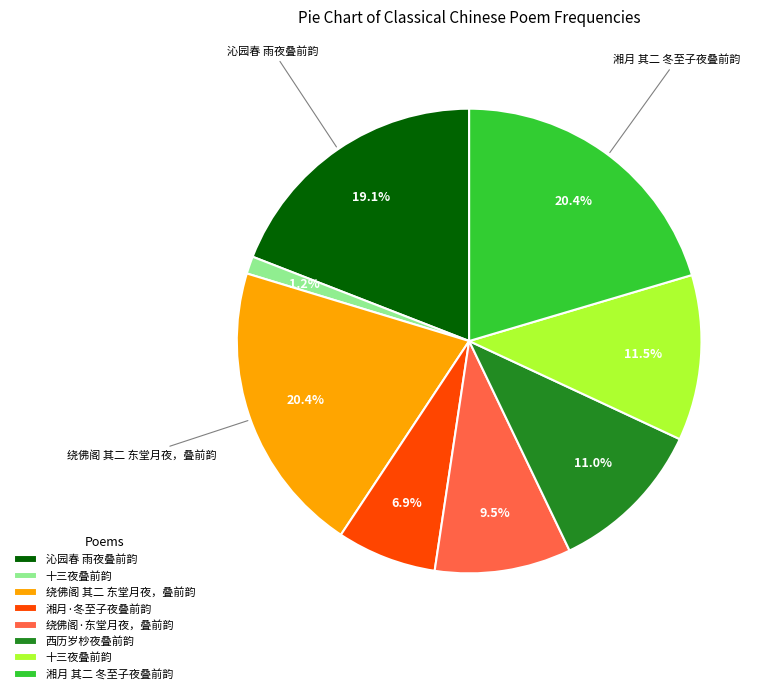

Is there a majority slice in this chart?

No